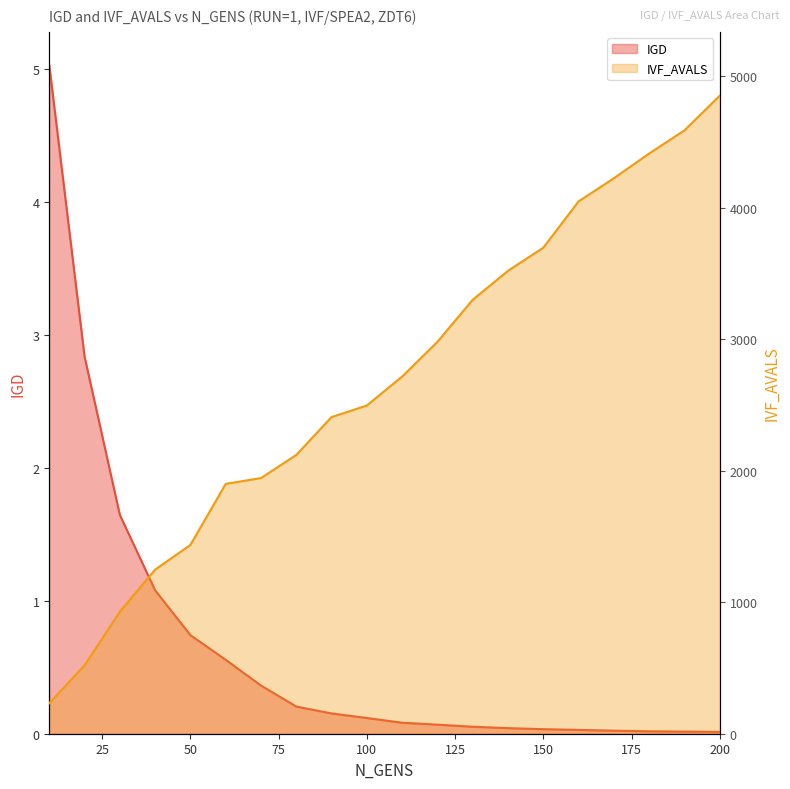

What is the sum of all IGD values?

13.1